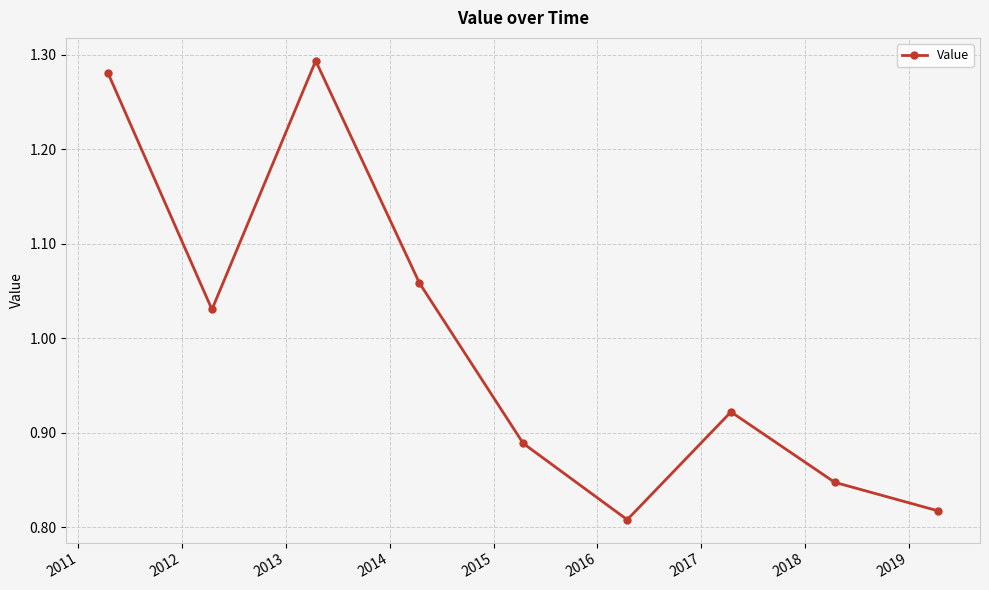

How many interior local peaks (higher than both neighbors) does the data have?

2